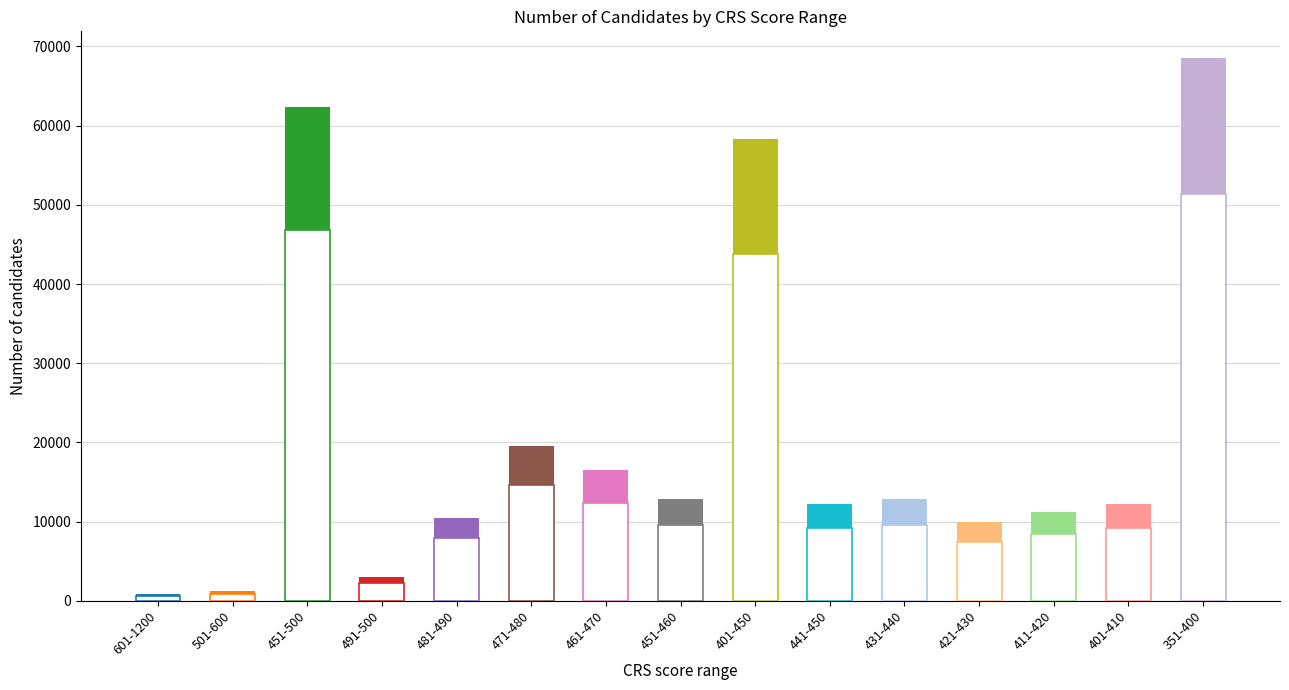

What is the difference between the second highest and minimum values?

61524